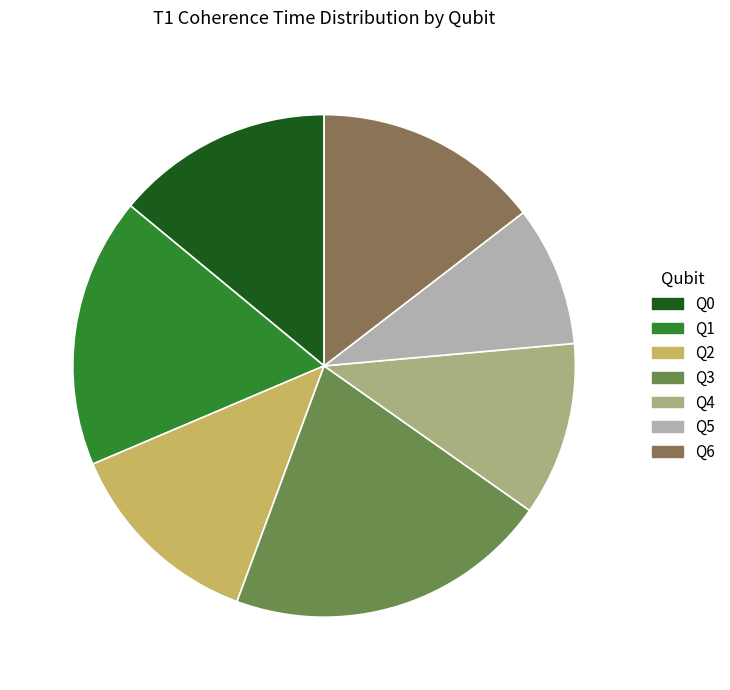

The Q2 slice represents 13% of the pie. True or false?

True